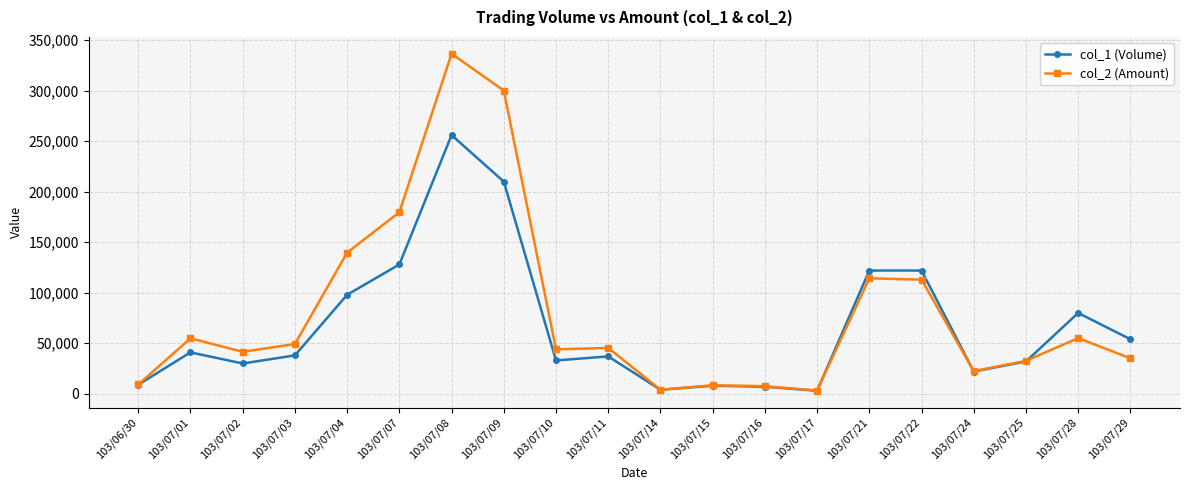

Between 103/07/21 and 103/07/28, which series saw the biggest shift?

col_2 (Amount)